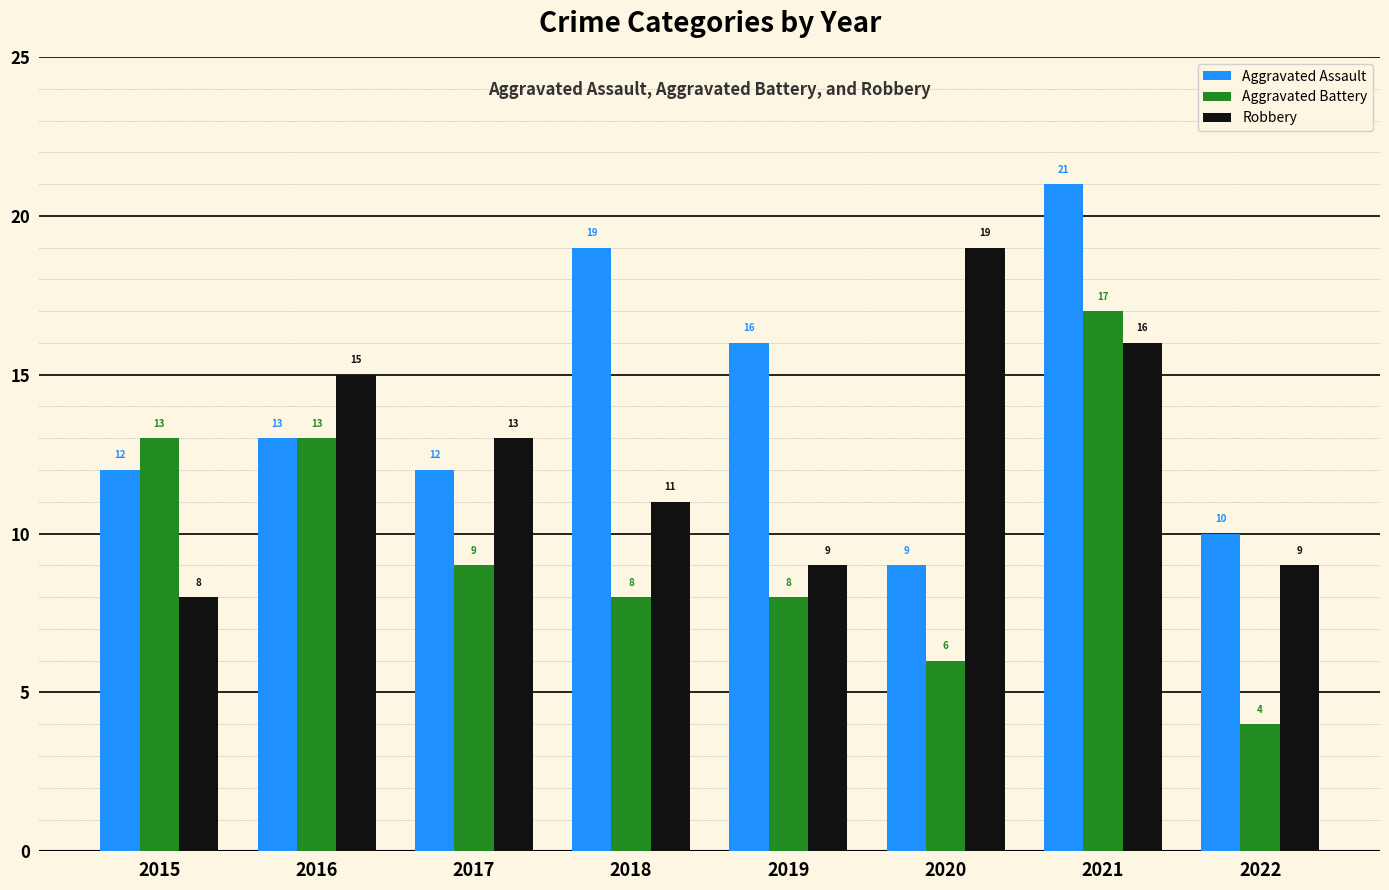

What is the difference between the Robbery values at 2018 and 2015?

3